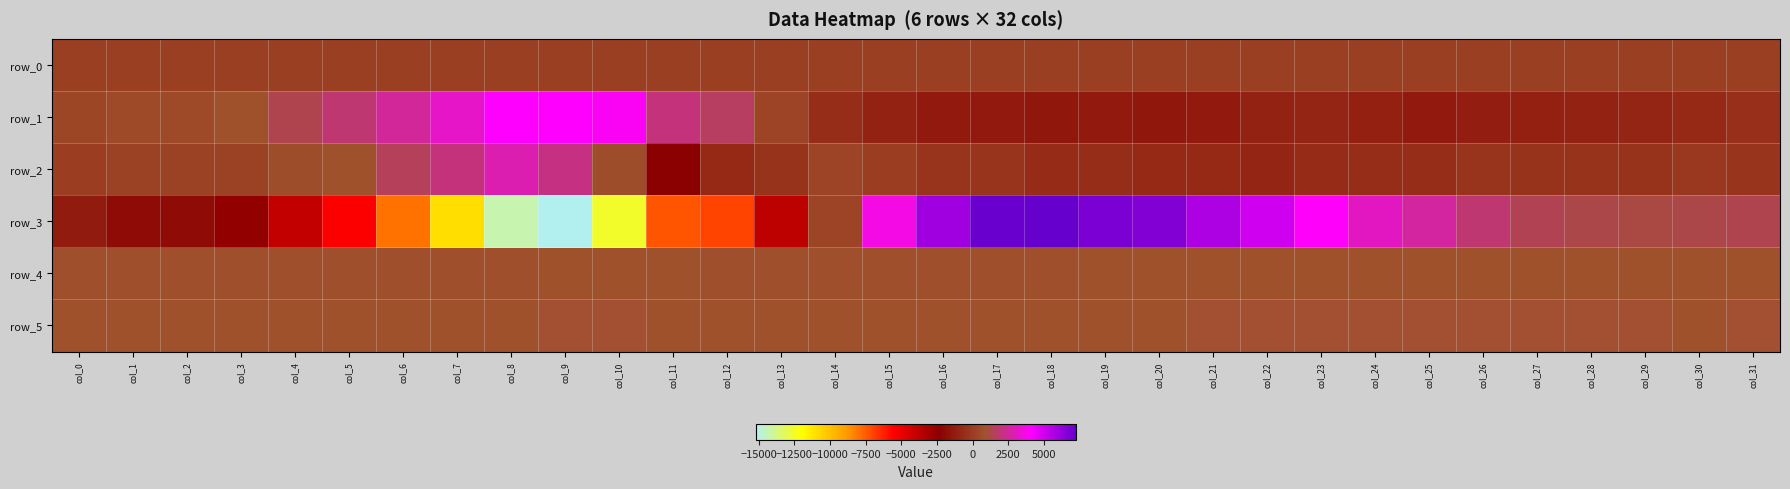

What is the difference between the maximum and minimum values in the row_2 series?

5161.0